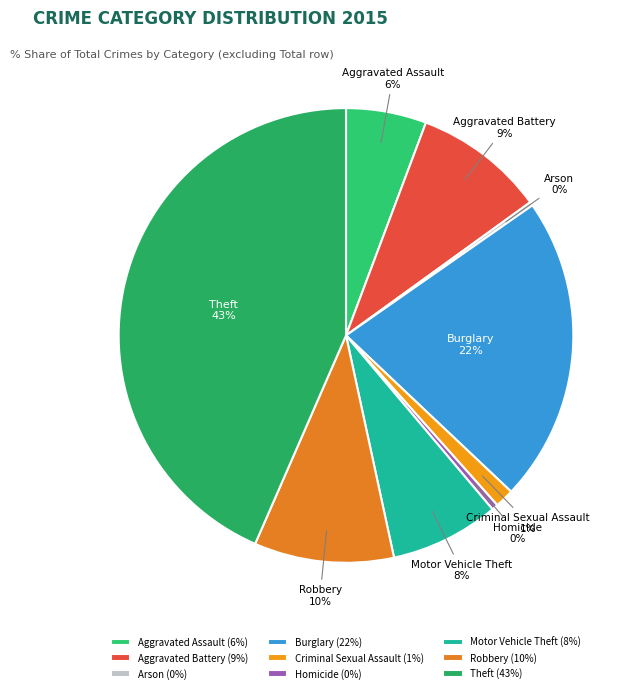

The Aggravated Battery slice represents 9% of the pie. True or false?

True